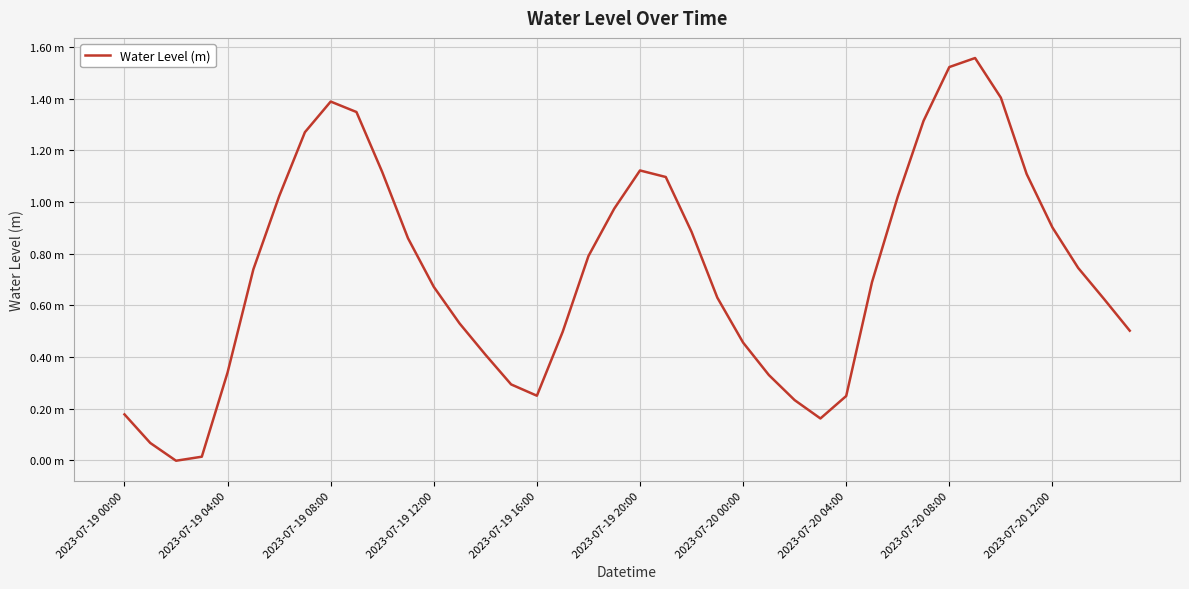

Does the chart display data point markers on the line(s)?

No